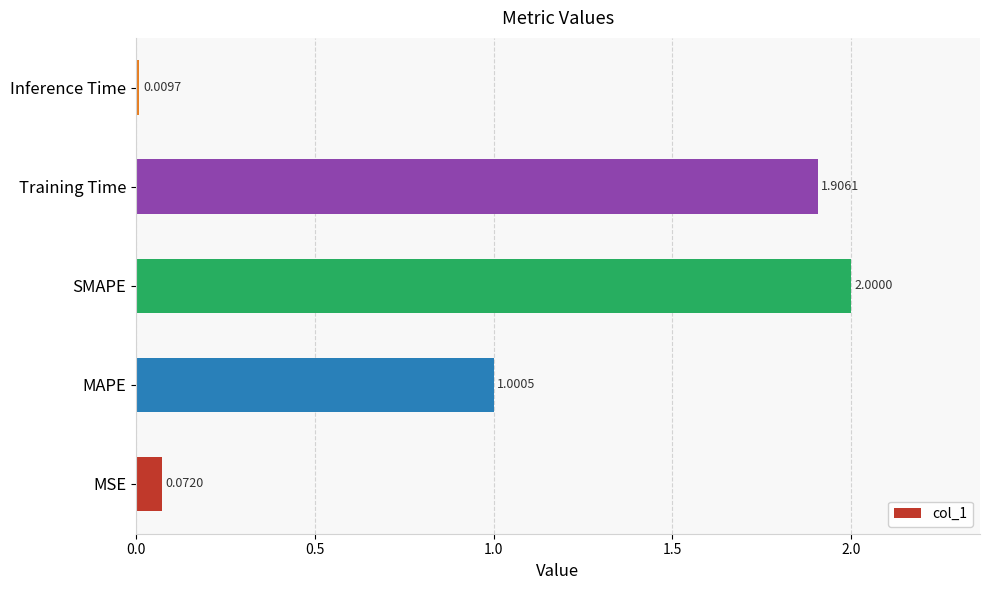

Which label corresponds to the smallest value in the chart?

Inference Time